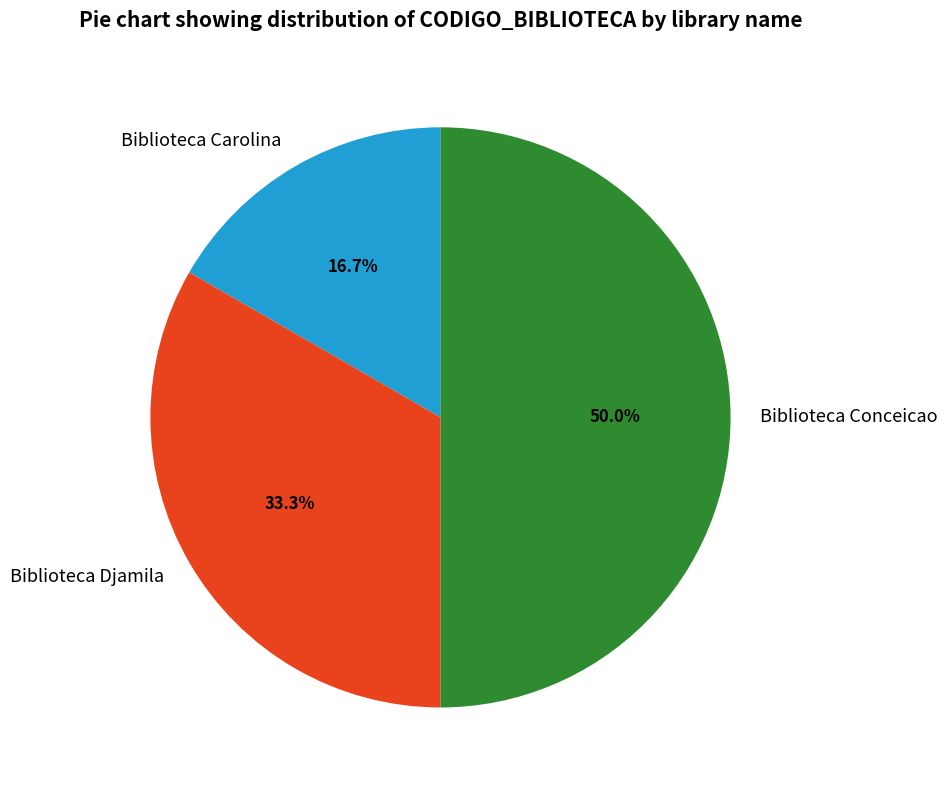

How many slices are in this pie chart?

3